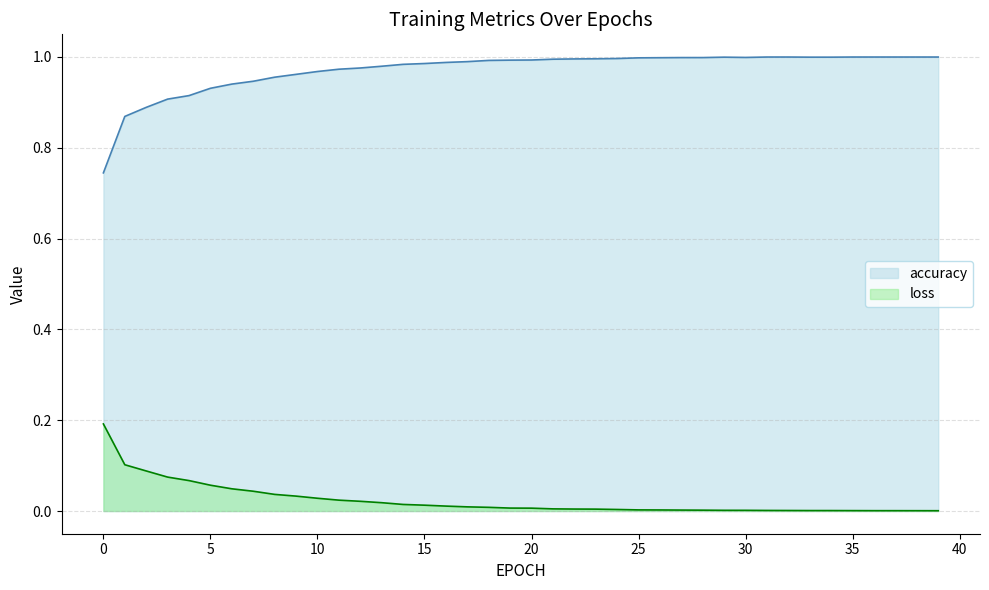

Is the value of loss at 7 greater than the value of accuracy at 22?

No